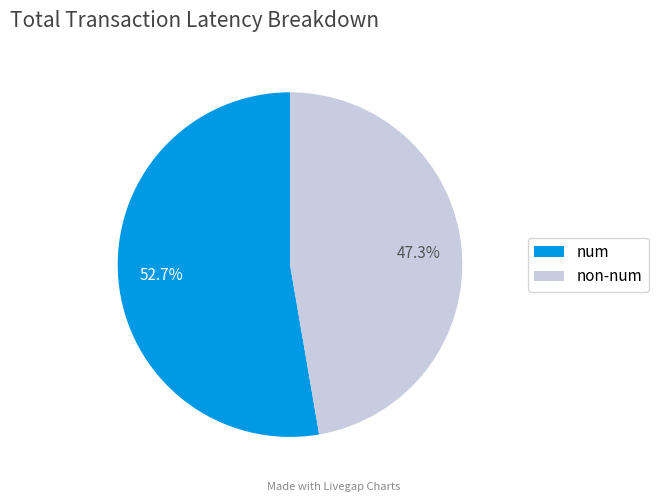

To the nearest percent, what is the difference between the largest and smallest slice percentages?

5%